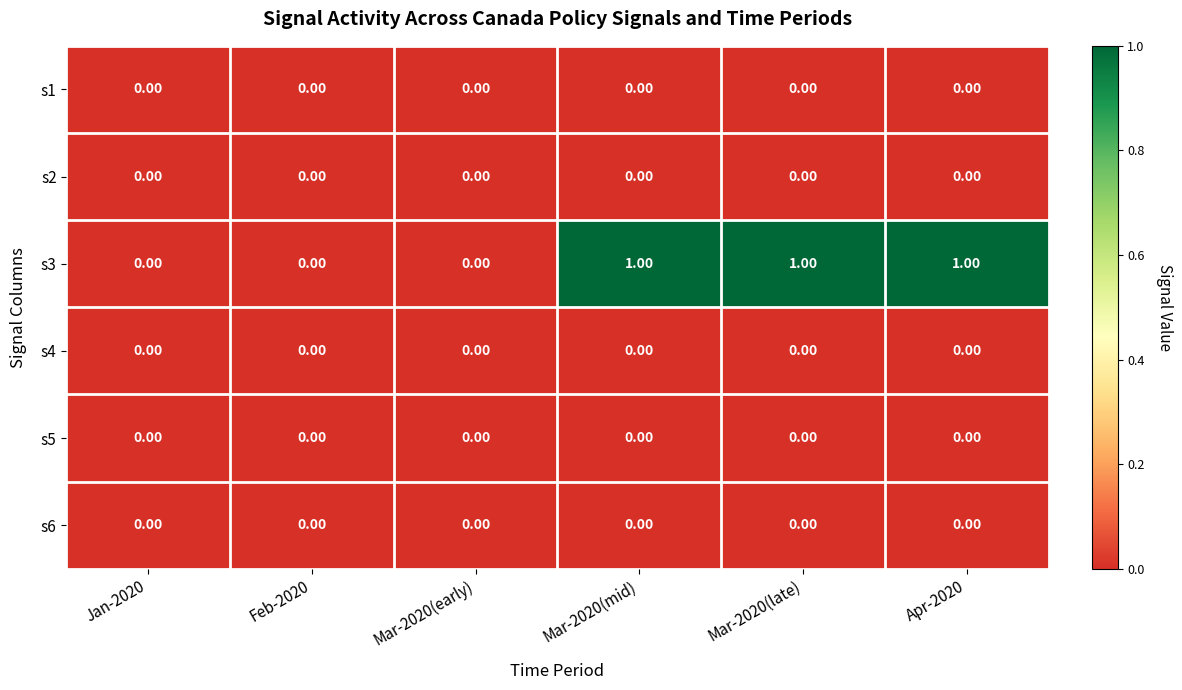

Which series has the largest total across all categories?

s3